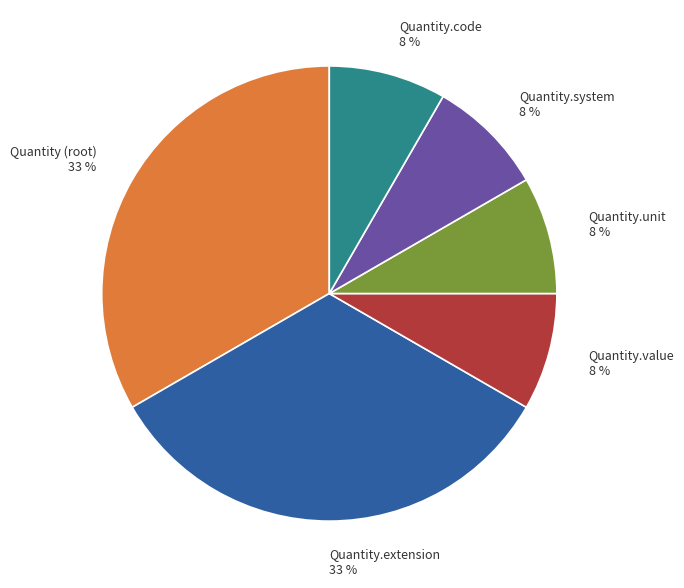

Does any single category account for the majority?

No